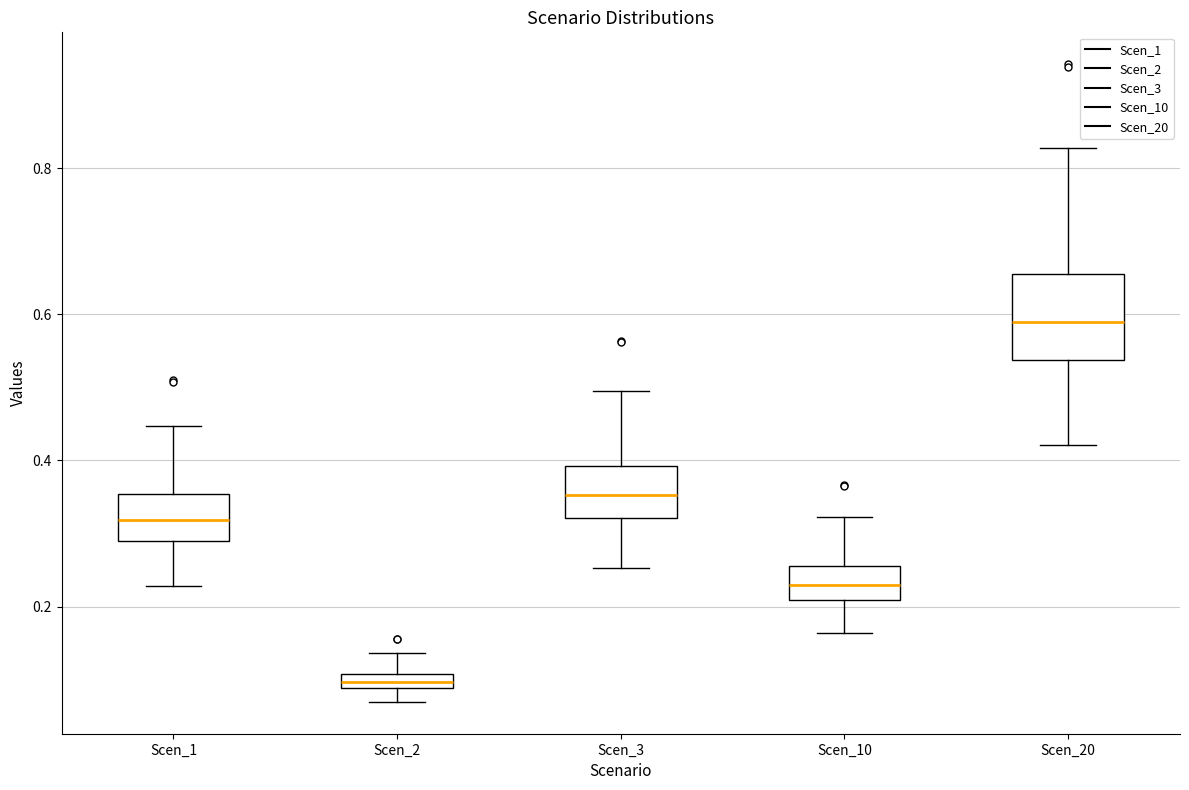

Which box's median line is the lowest?

Scen_2